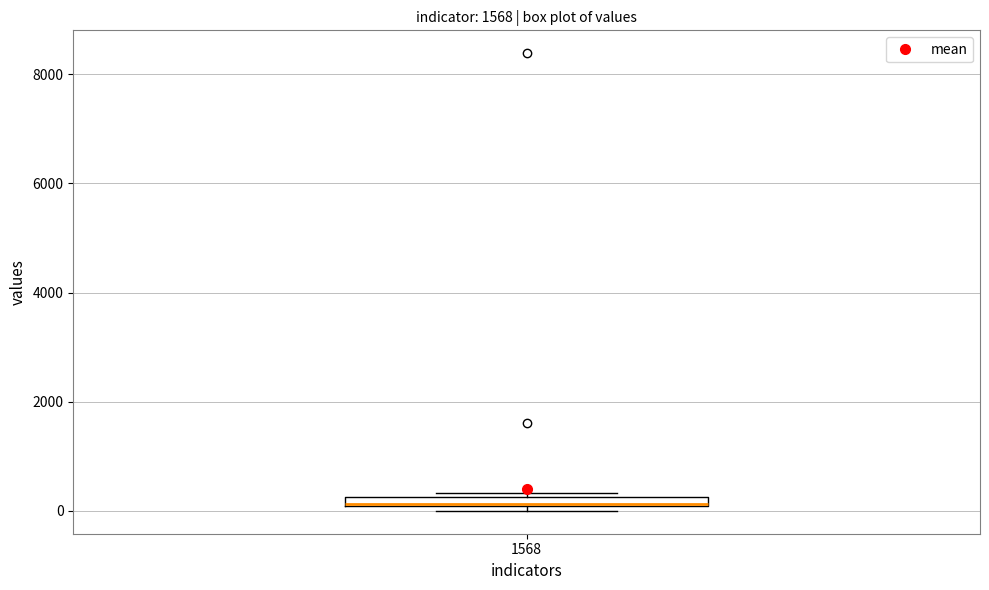

Where is the lower edge of the box at x = 1568 on the y-axis? The values are not printed on the chart, so give them approximately, as read against the axis.

0